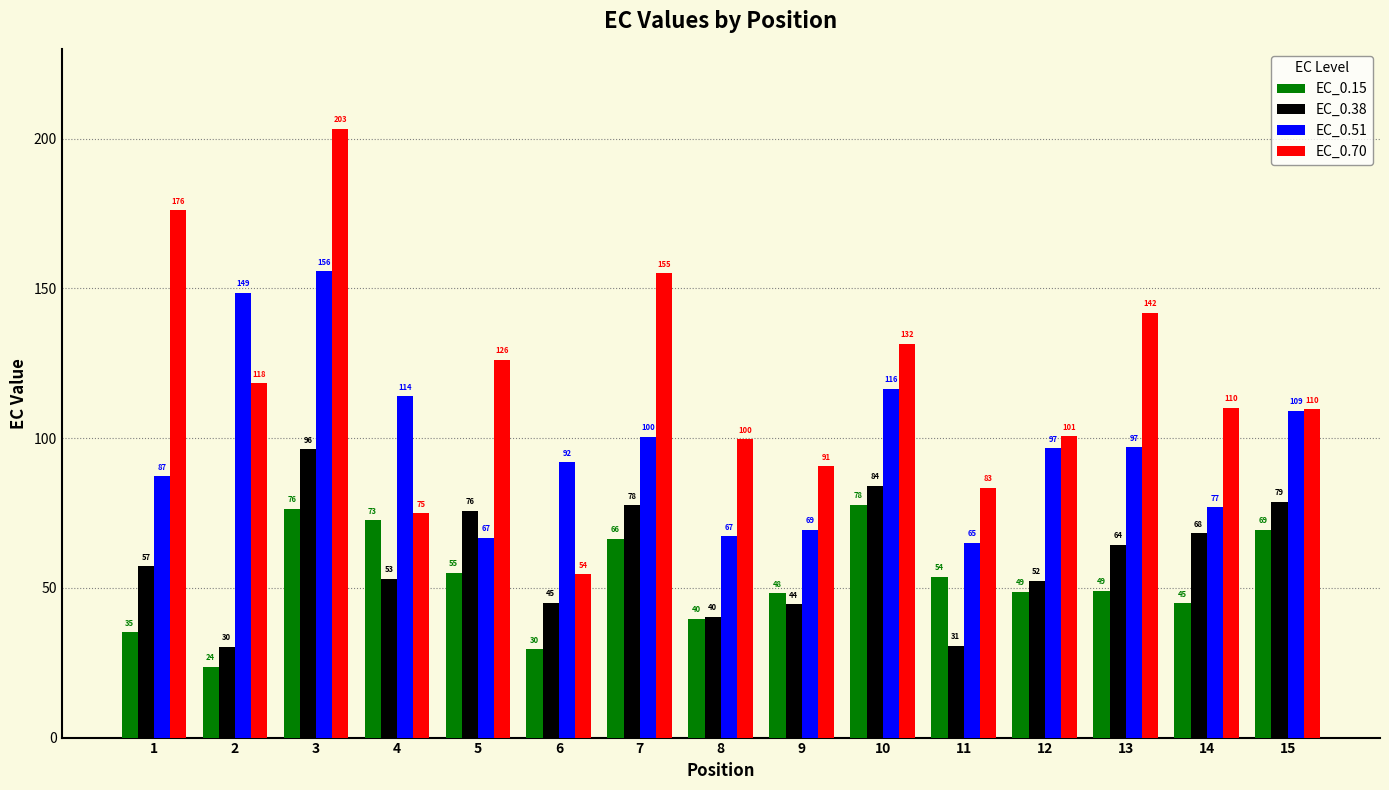

Which series has the largest total across all categories?

EC_0.70